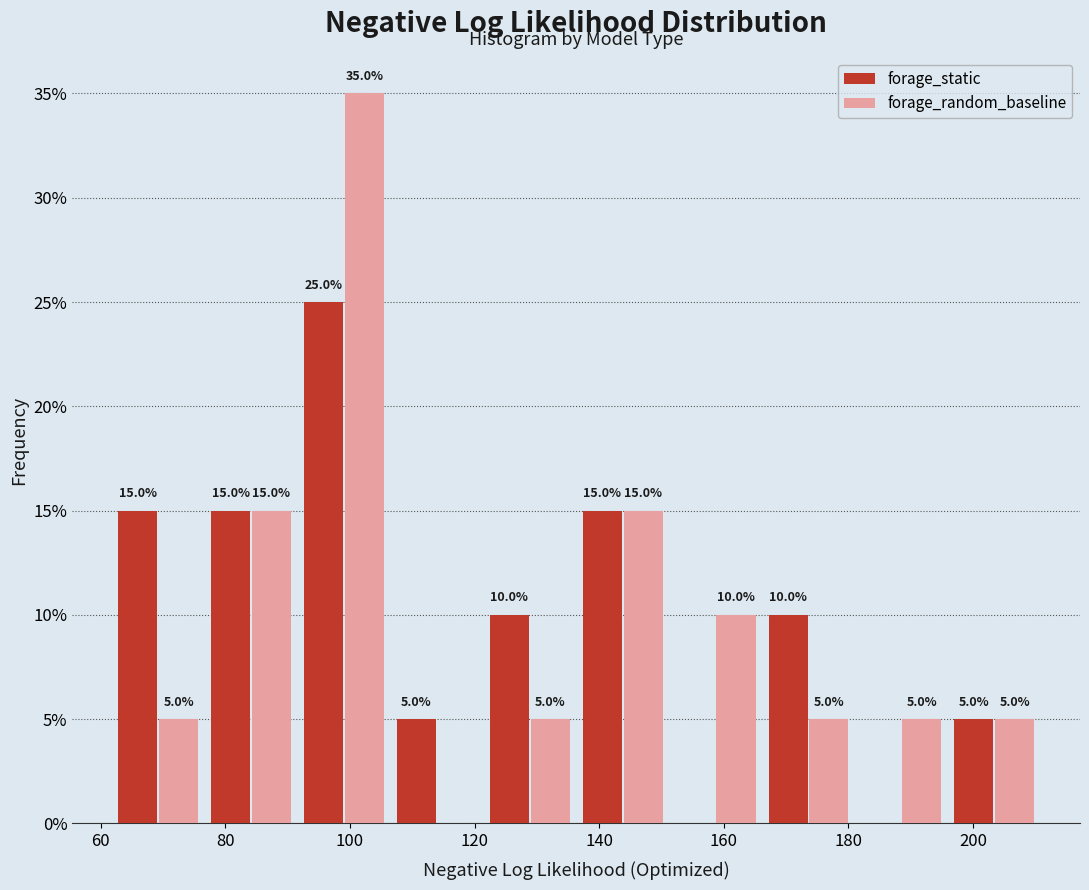

In the forage_static series, which range on the x-axis has the tallest bar?

92 to 106